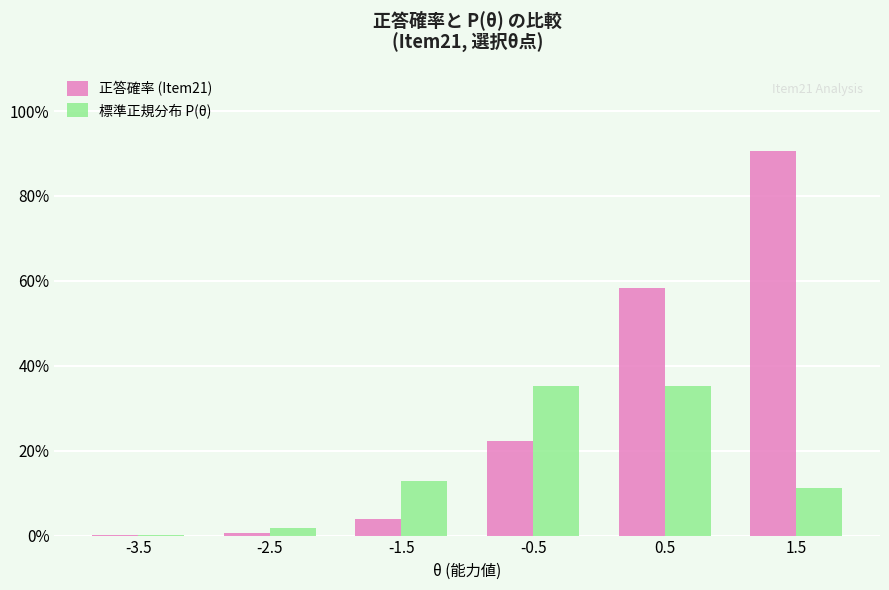

Reading right to left, transcribe all the data shown in this chart.

正答確率 (Item21): 1.5=0.9	0.5=0.6	-0.5=0.2	-1.5=0.0	-2.5=0.0	-3.5=0.0
標準正規分布 P(θ): 1.5=0.1	0.5=0.4	-0.5=0.4	-1.5=0.1	-2.5=0.0	-3.5=0.0